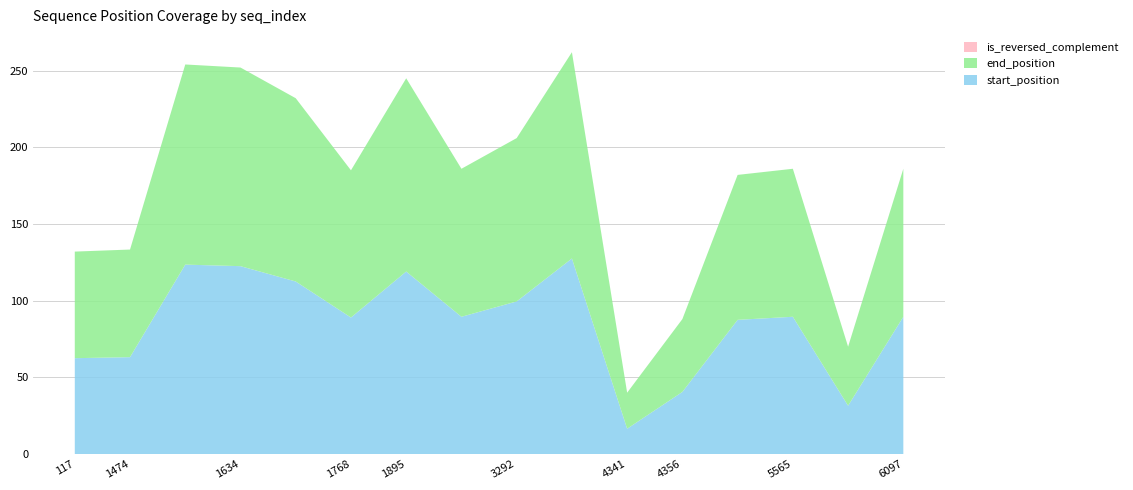

What is the lowest value of the start_position series?

16.5